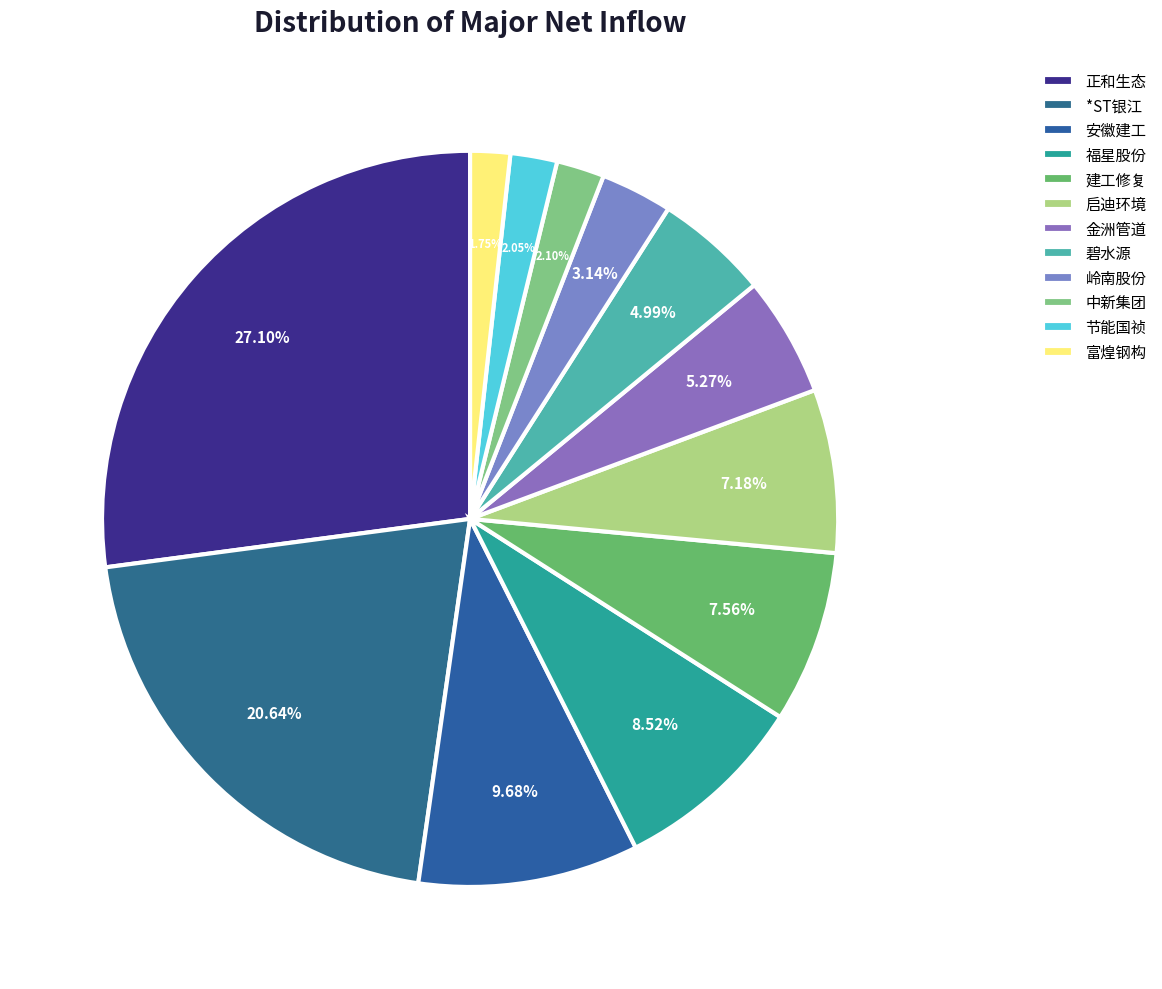

What is the ratio of the value at 安徽建工 to the value at 建工修复?

1.3